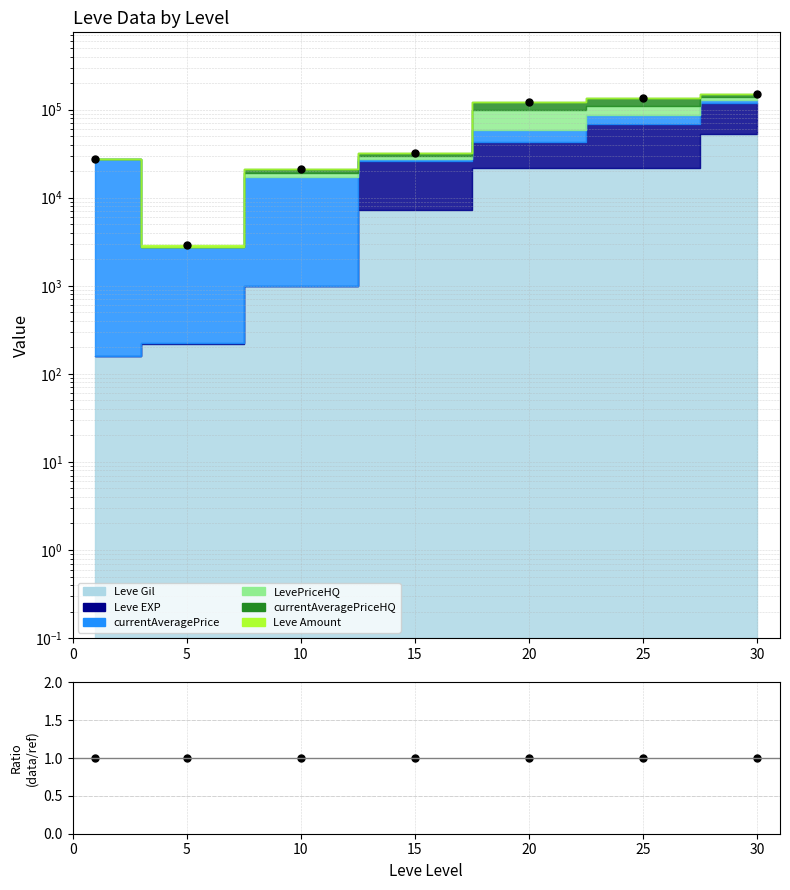

How many lines are shown in the chart?

2